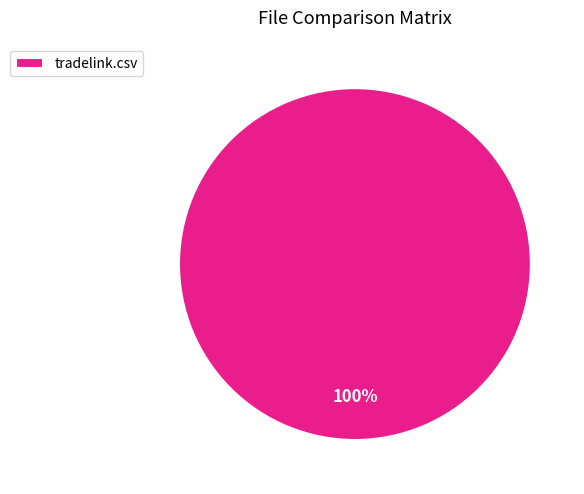

Is it true that tradelink.csv is 88% of the pie?

False